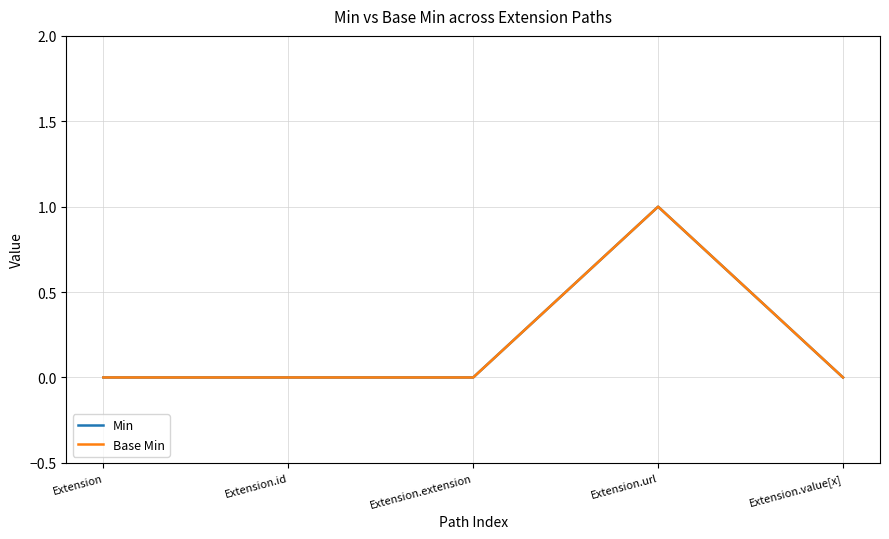

Does the chart have visible grid lines?

Yes